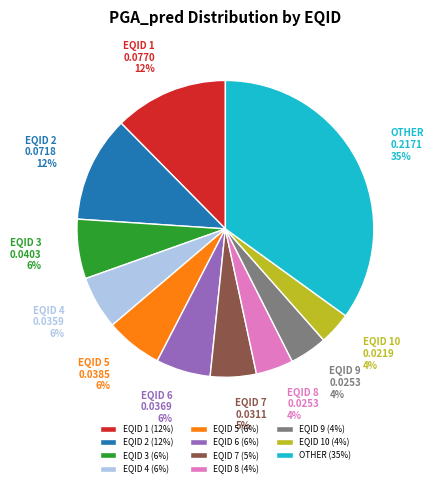

Does EQID 1 account for over 50% of the chart?

No